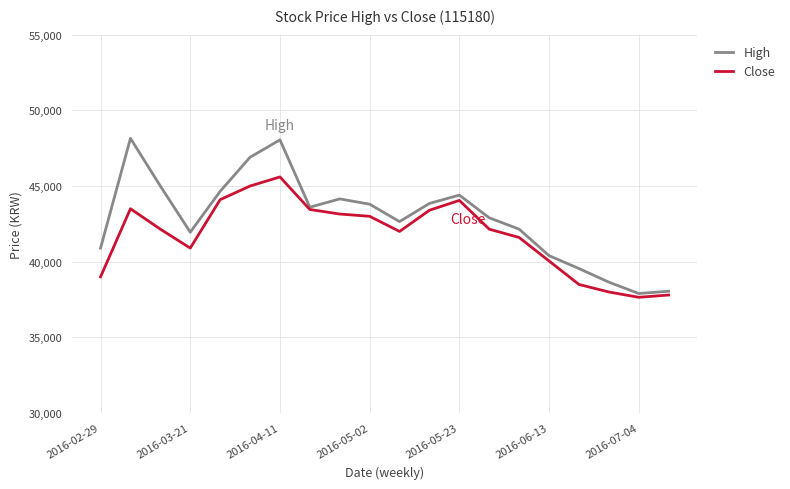

Rank the series by their maximum value, from lowest to highest.

Close, High